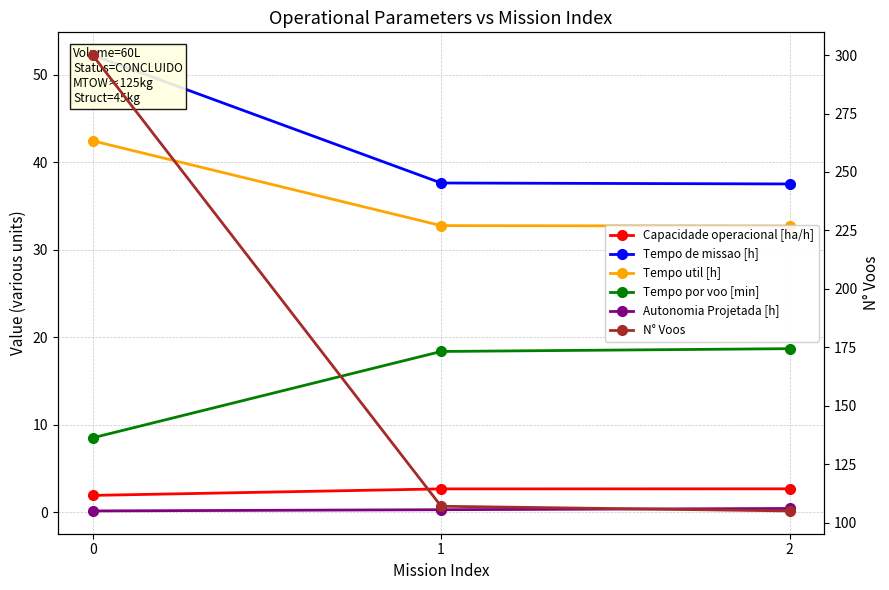

Which series changed the most between 1 and 2?

N° Voos